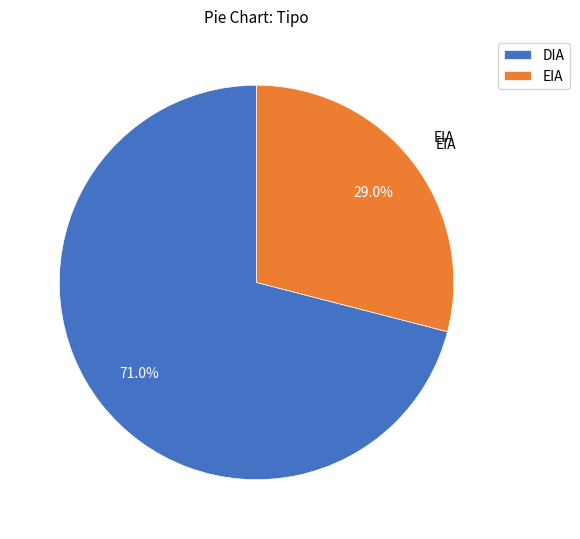

What is the smallest slice in the pie chart?

EIA